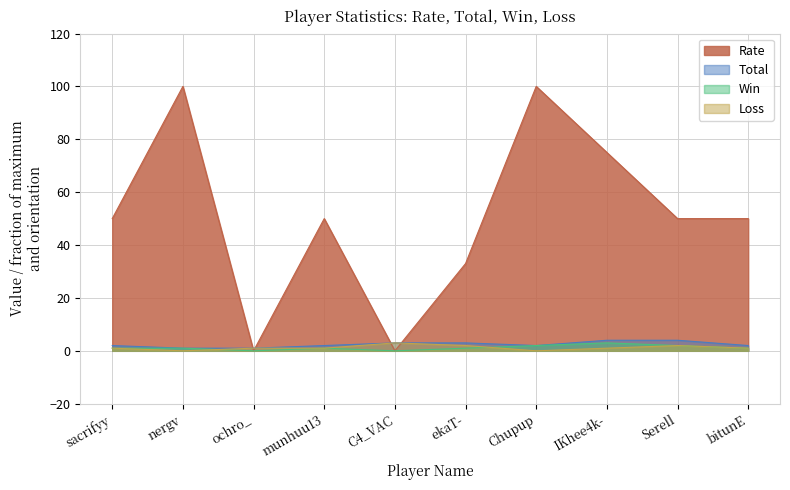

Which series has the largest range (max minus min)?

Rate